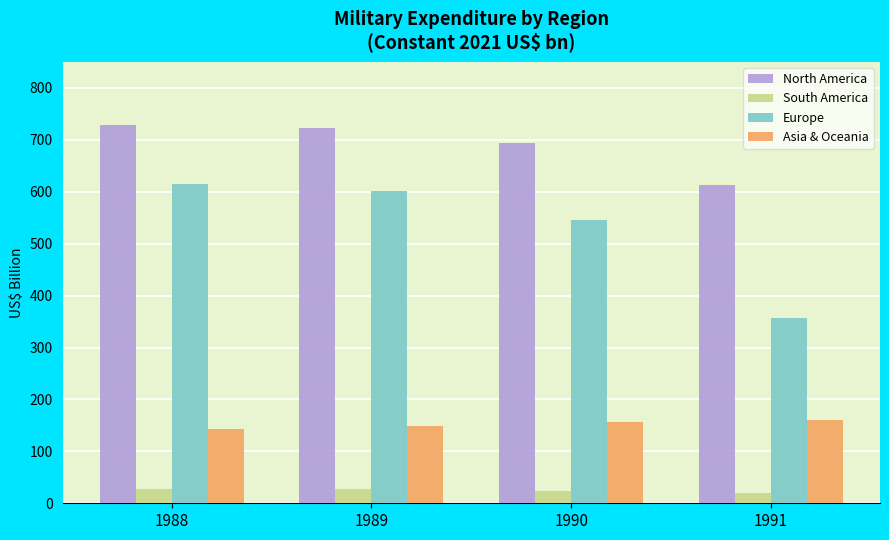

Where does the Europe series first go above 600?

1988